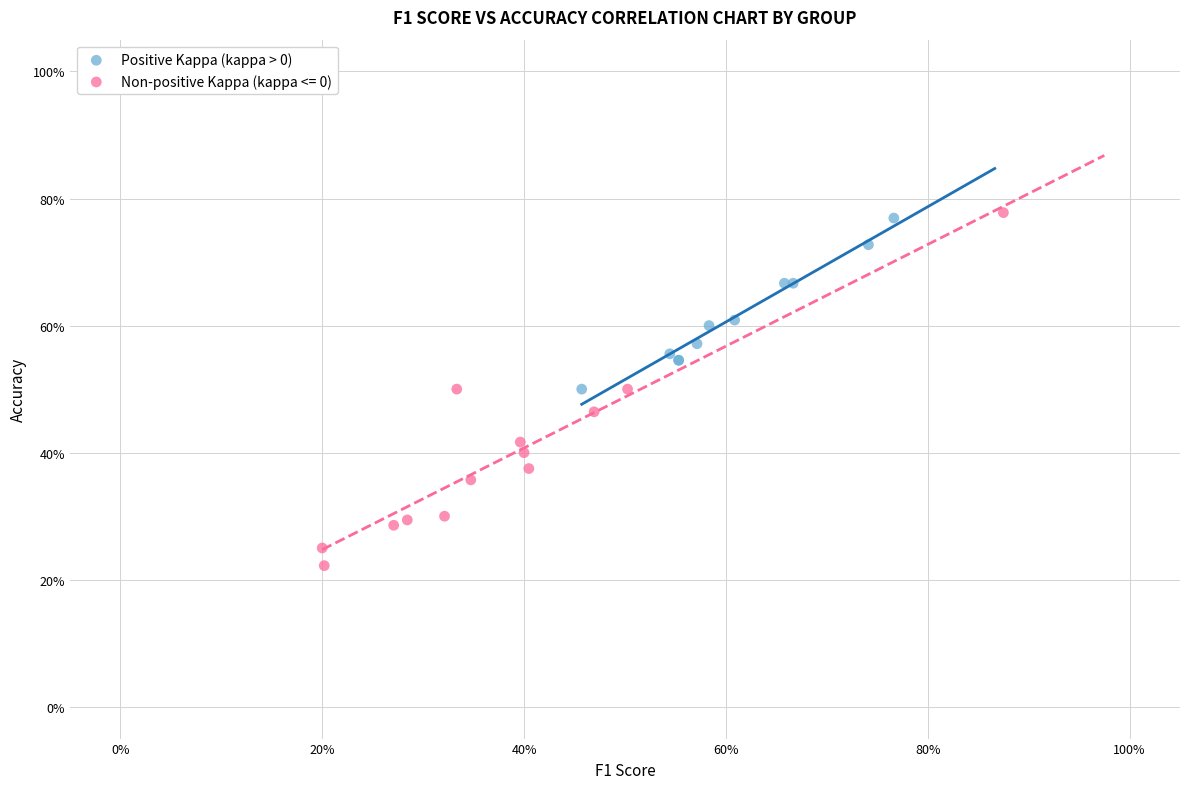

What are all the series names shown in the legend?

Positive Kappa (kappa > 0), Non-positive Kappa (kappa <= 0)